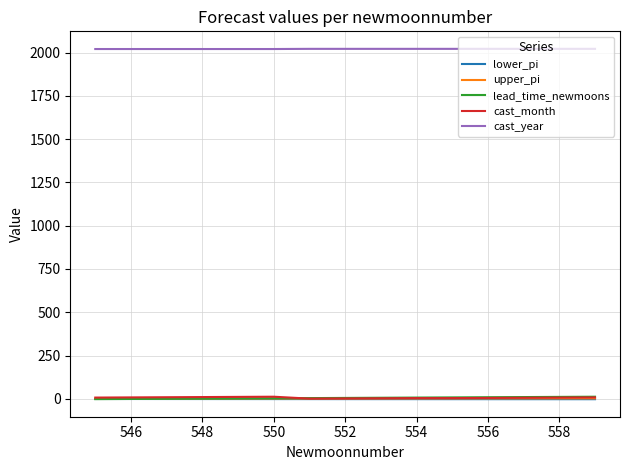

True or false: upper_pi and cast_year cross at least once.

False